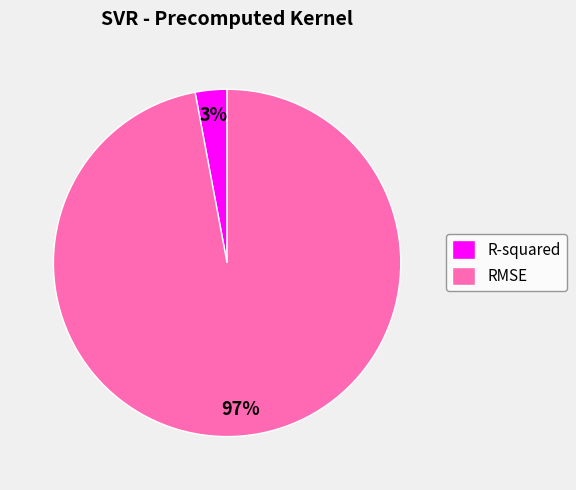

Which slice is the smallest?

R-squared